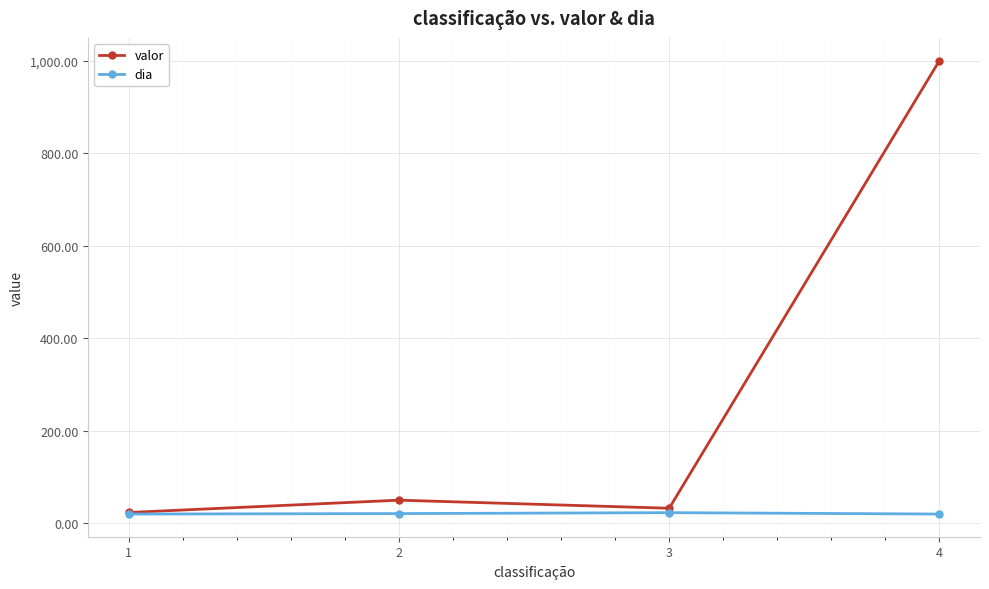

Where is the first local minimum for valor?

3